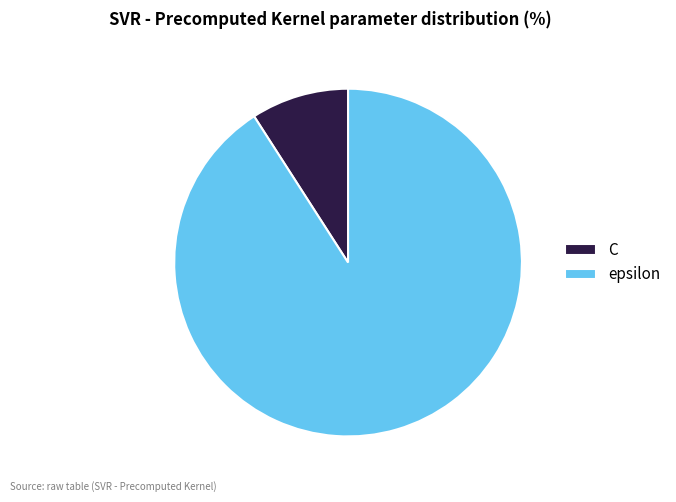

Approximately how many times larger is the value at epsilon compared to C?

10.0